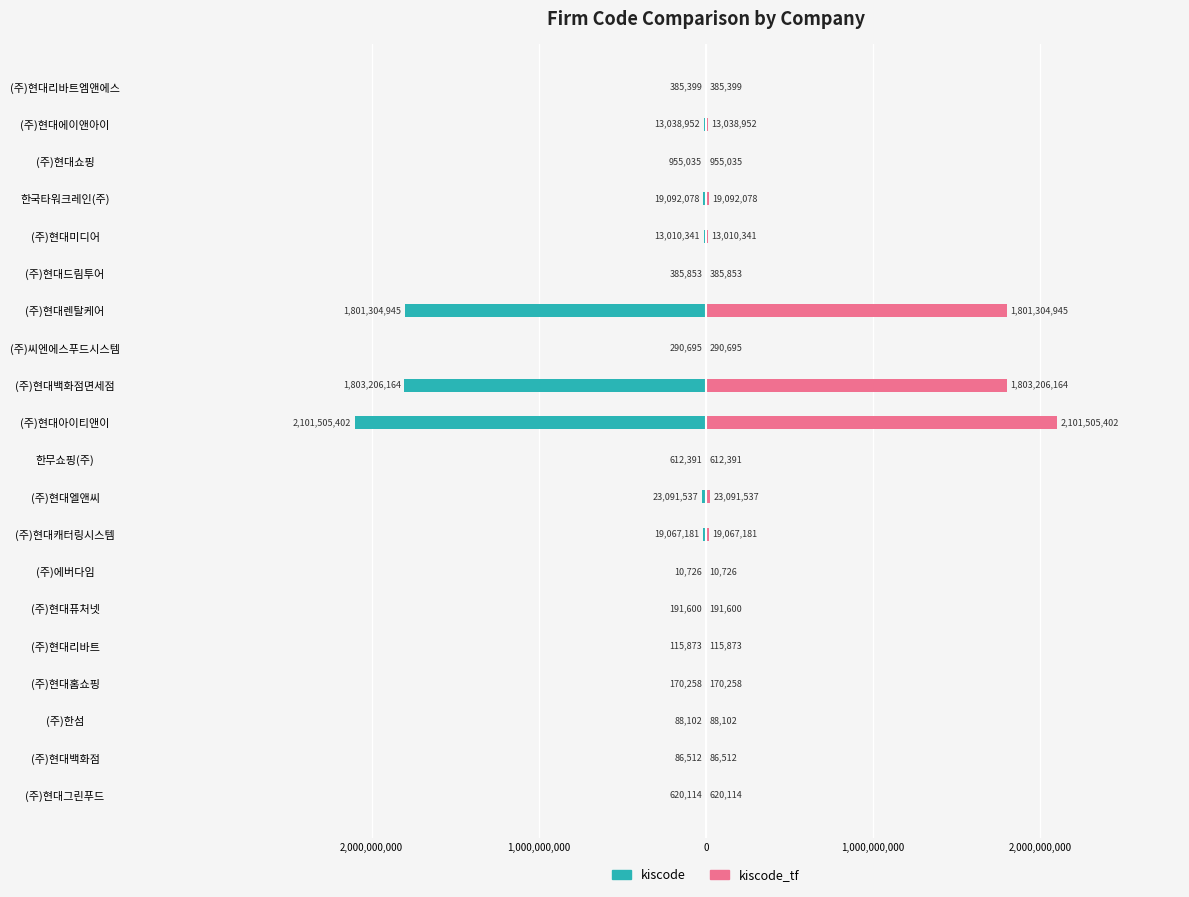

Does the chart contain stacked bars?

No